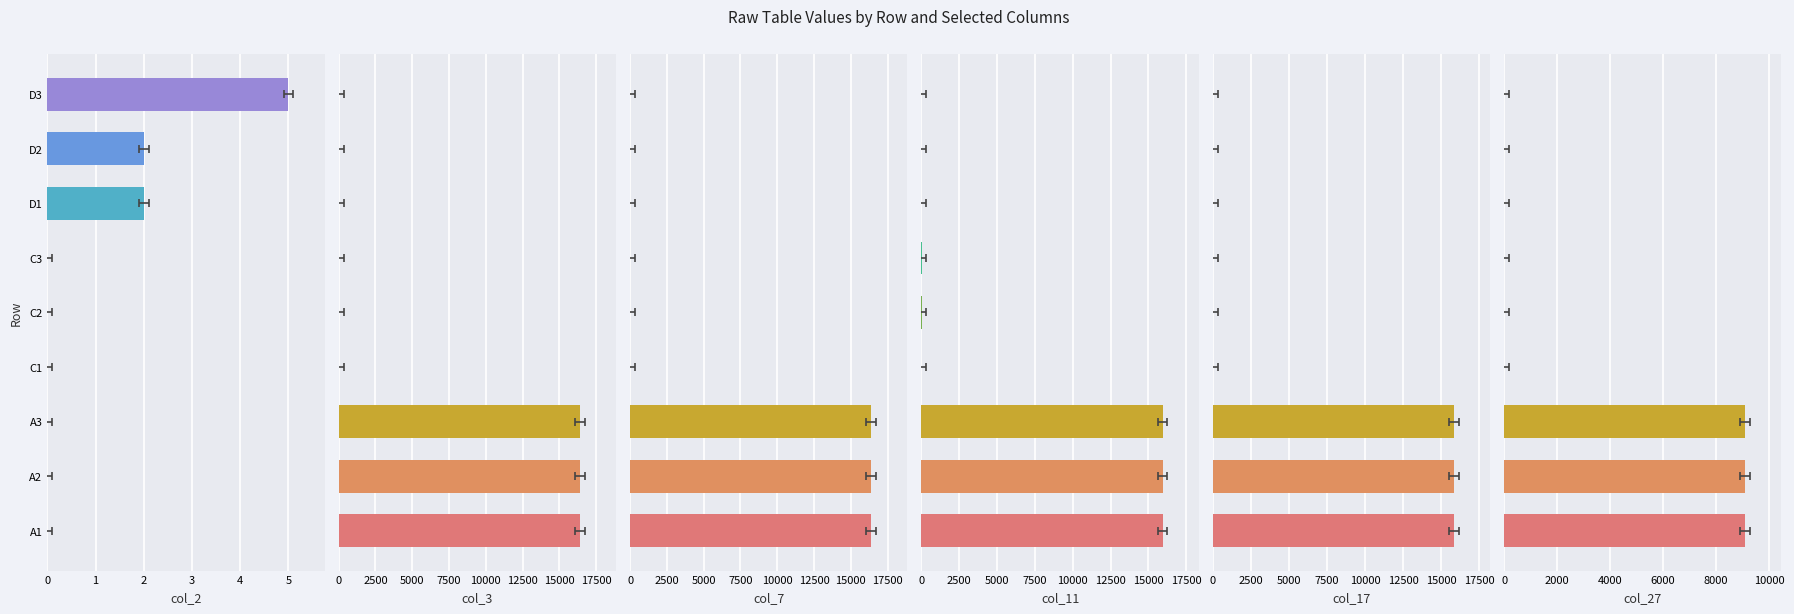

What is the value of the col_7 bar at the 2nd from the left?

16384